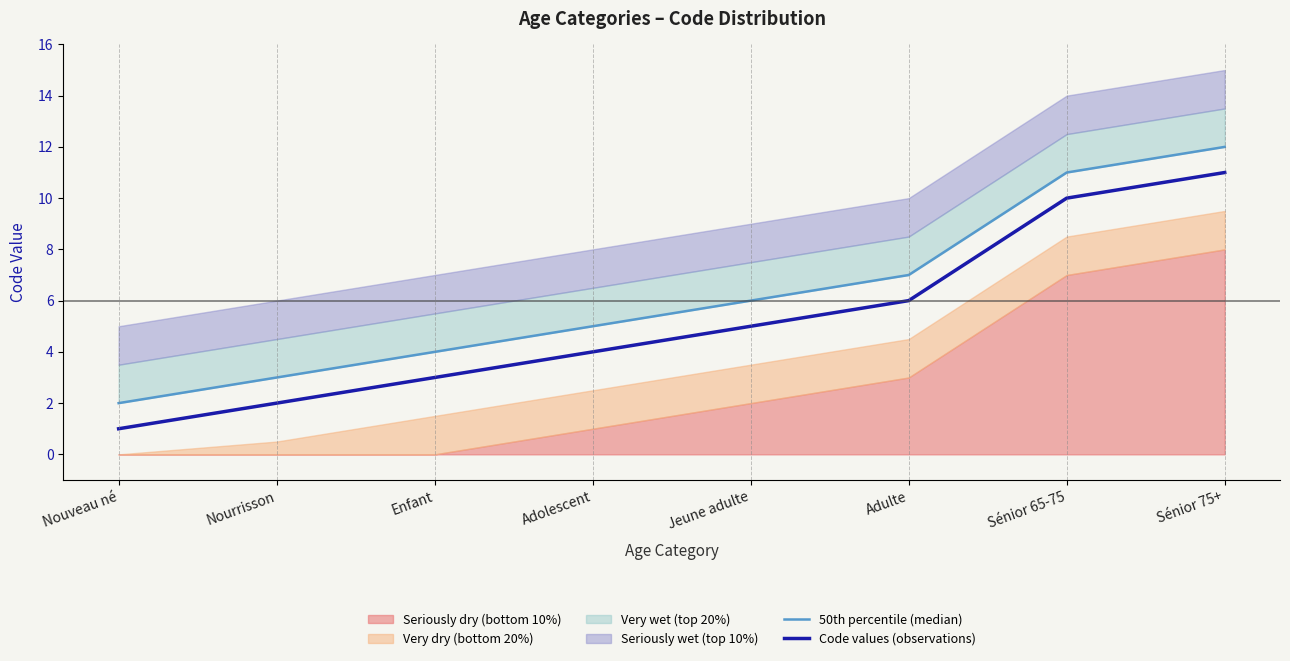

Reading left to right, list all the values displayed in this chart.

50th percentile (median): 2	3	4	5	6	7	11	12
Code values (observations): 1	2	3	4	5	6	10	11